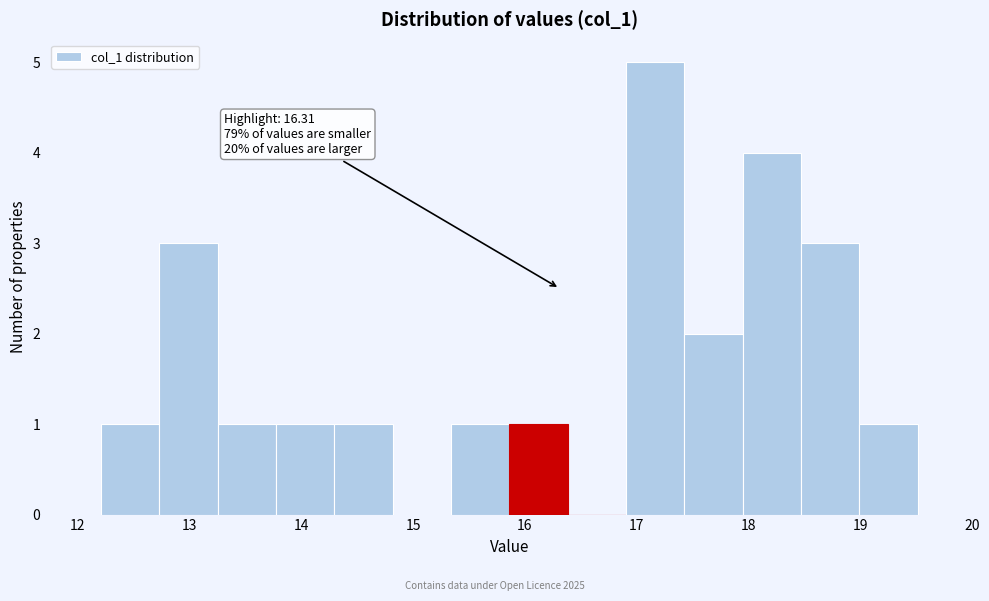

Over which range of the x-axis is the bar tallest?

16.9 to 17.4